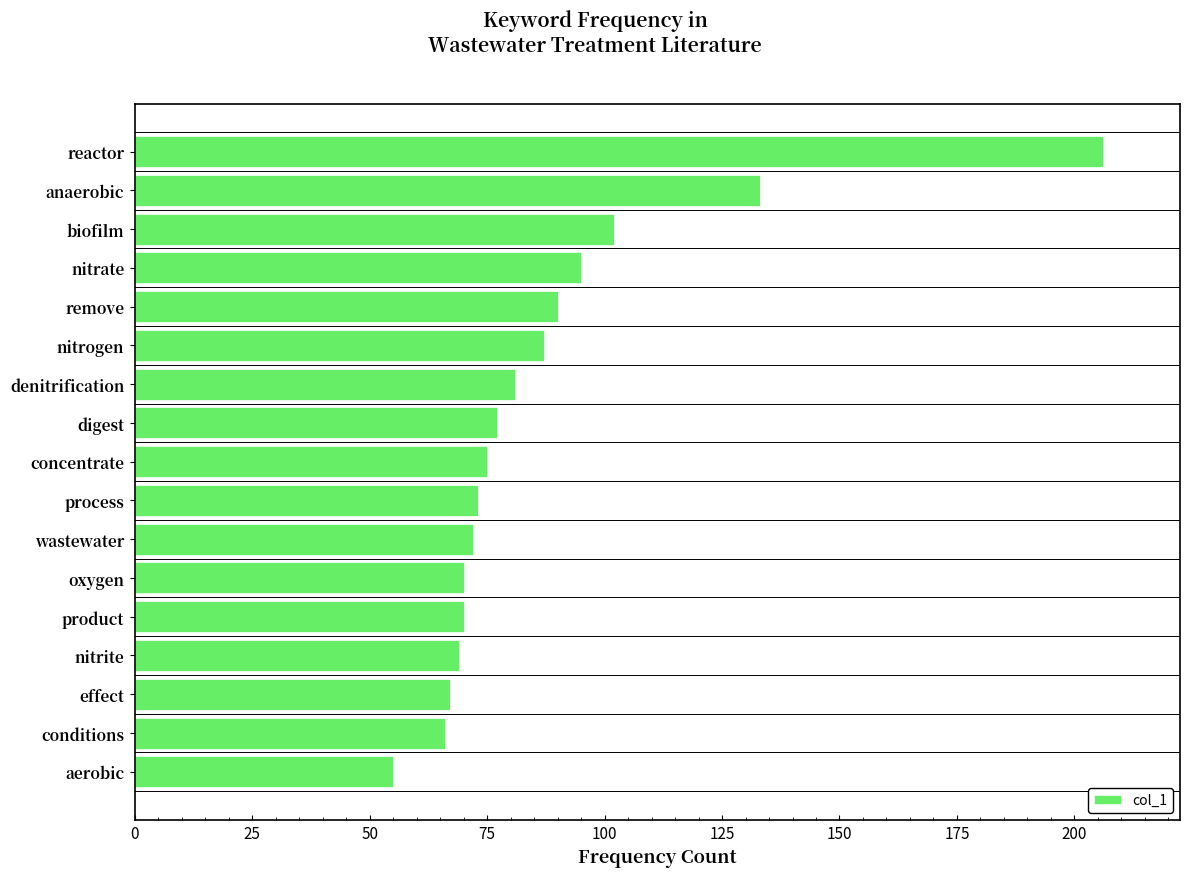

Where is the data nearest to the value 130?

anaerobic